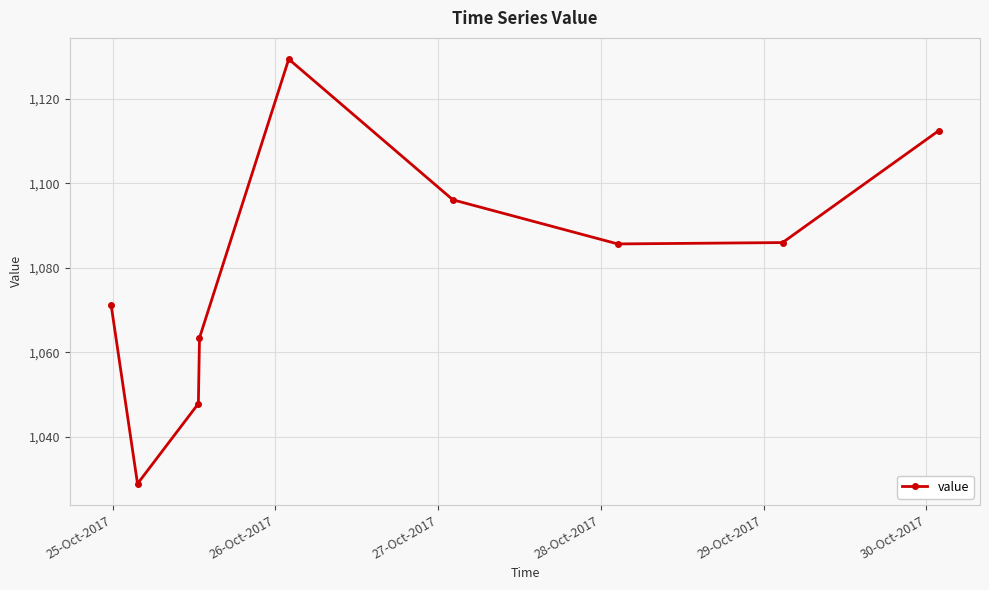

How many interior local peaks (higher than both neighbors) does the data have?

1